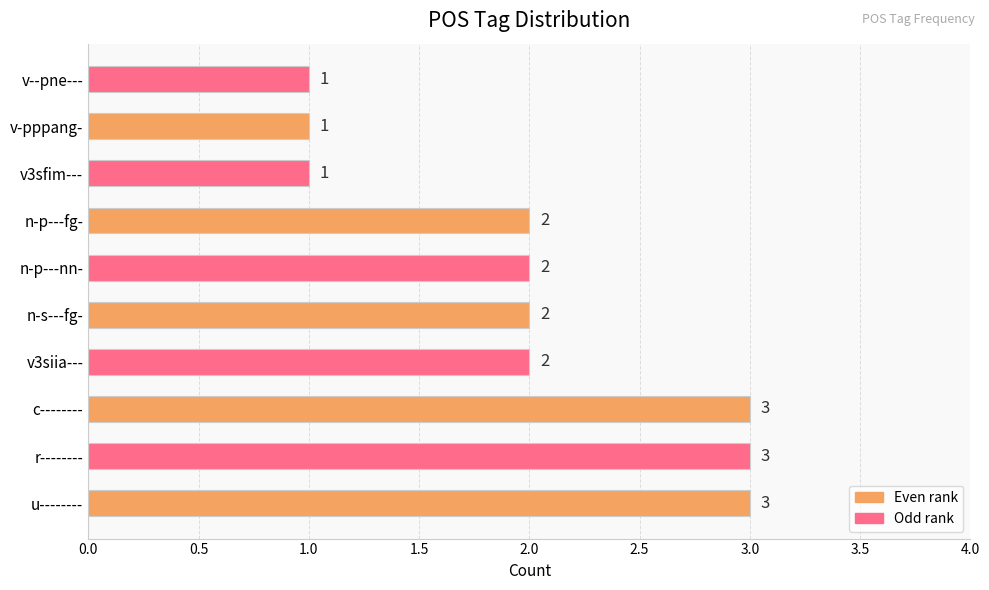

Reading bottom to top, extract all data points from this chart.

u--------=3	r--------=3	c--------=3	v3siia---=2	n-s---fg-=2	n-p---nn-=2	n-p---fg-=2	v3sfim---=1	v-pppang-=1	v--pne---=1